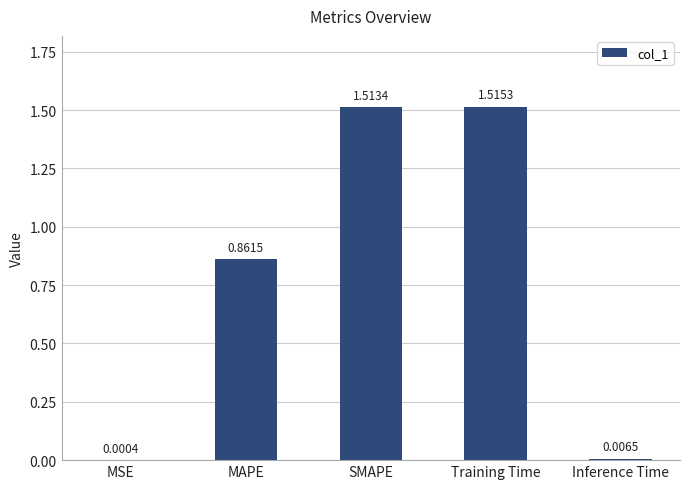

At which label is the value closest to 0?

MSE